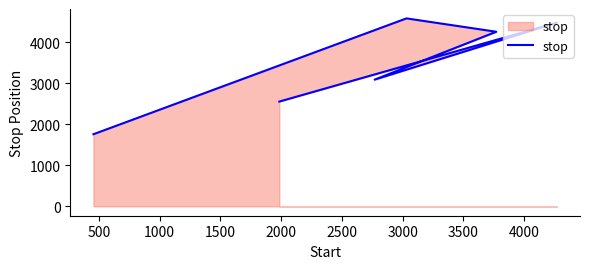

Is it true that the value at 1000 is 6334?

False